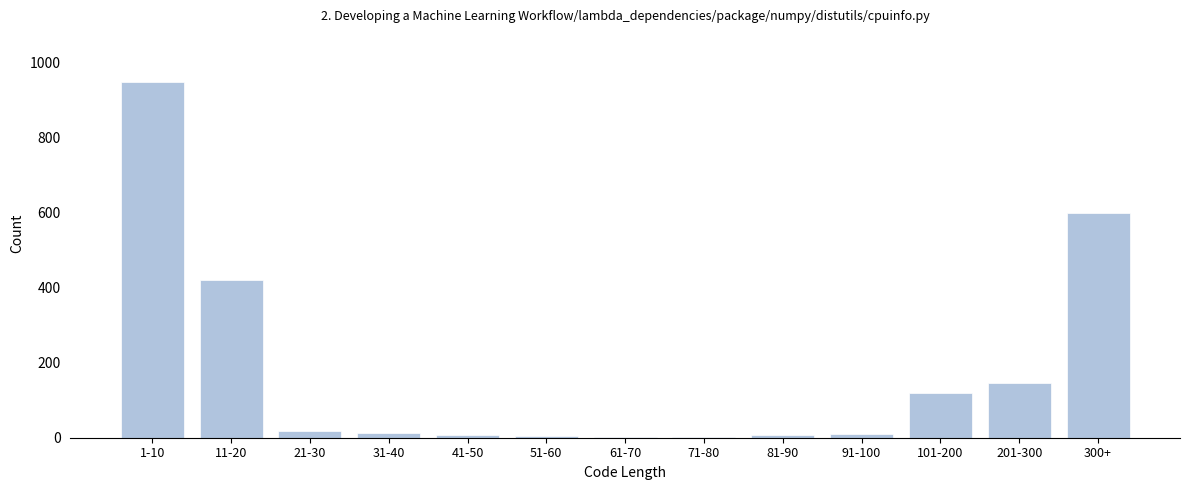

Which has a higher value, 101-200 or 11-20?

11-20